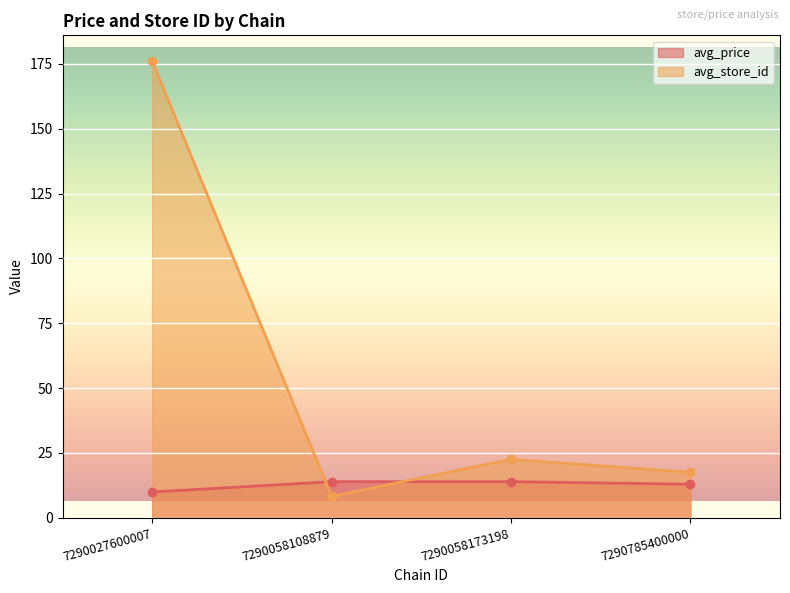

How many values in the avg_store_id series exceed 22?

2